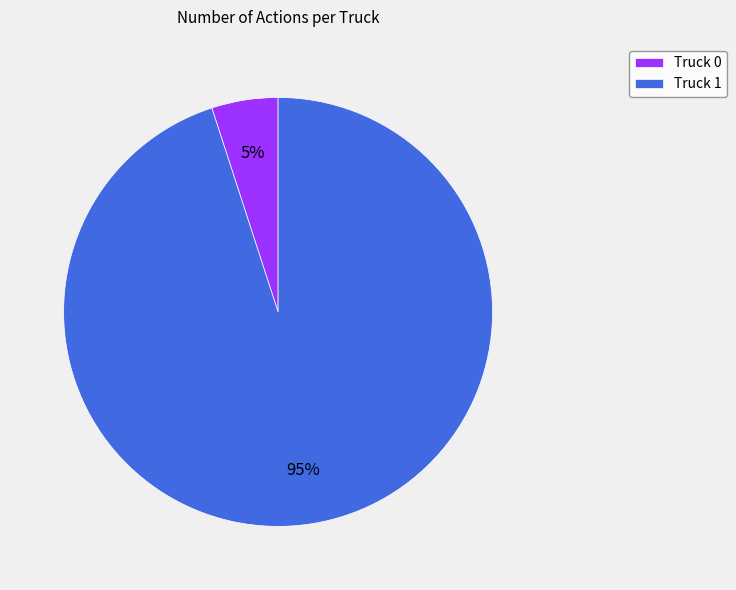

Which category has the biggest portion of the pie?

Truck 1